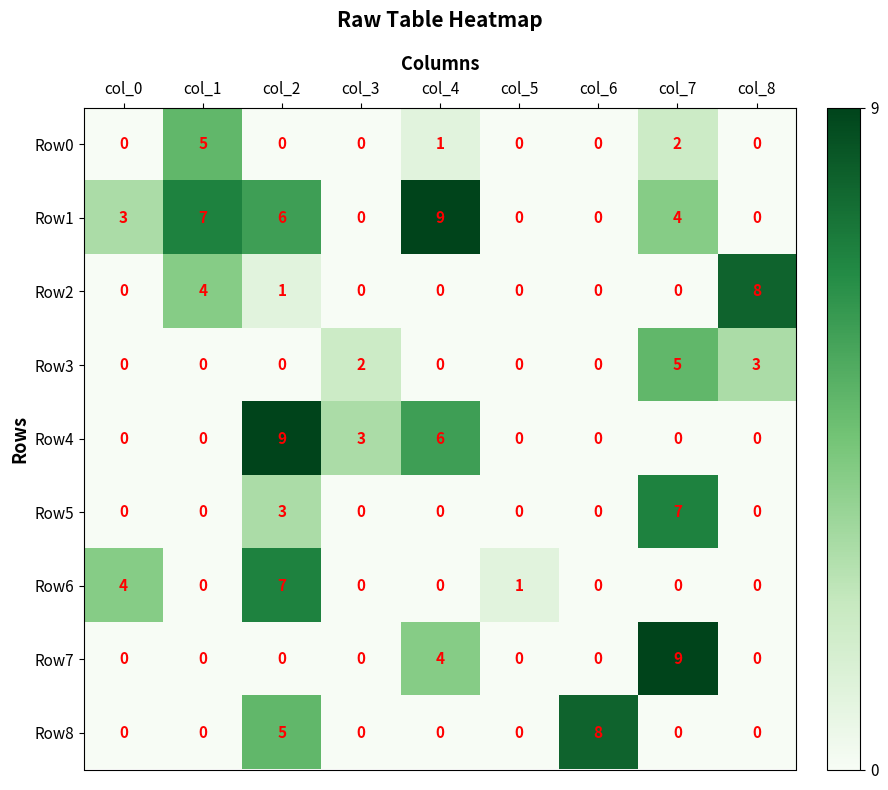

What is the maximum value shown in the chart?

9